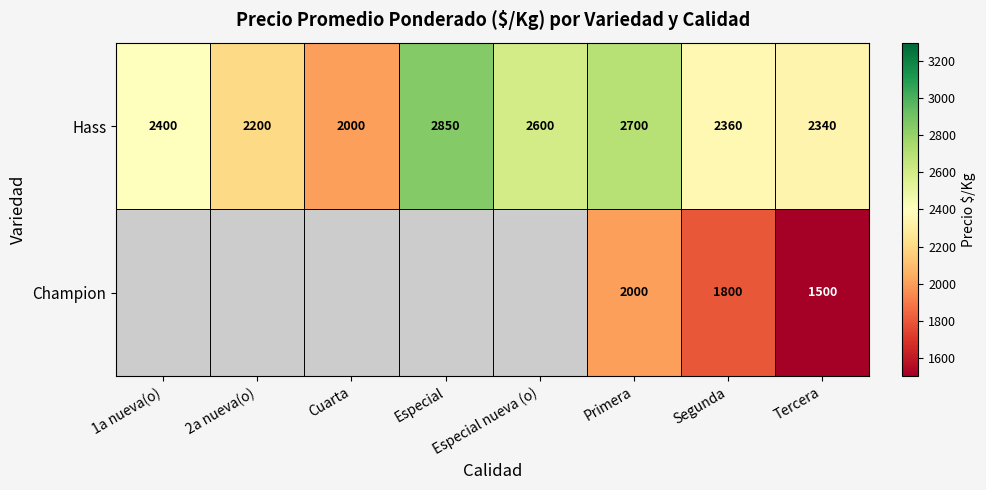

Count the number of data series in this chart.

2